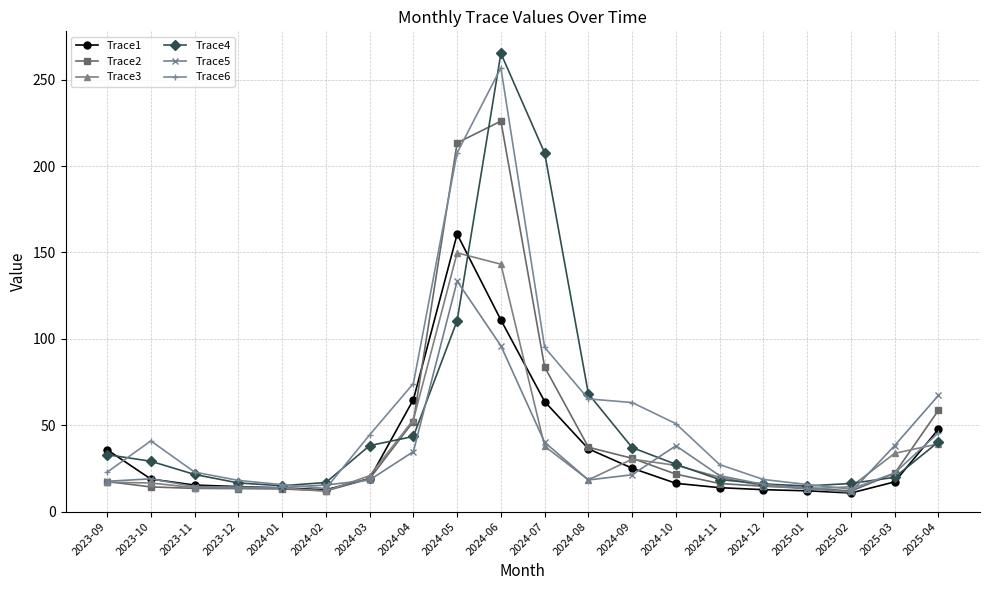

In Trace1, how many points are higher than both neighbors (excluding endpoints)?

1